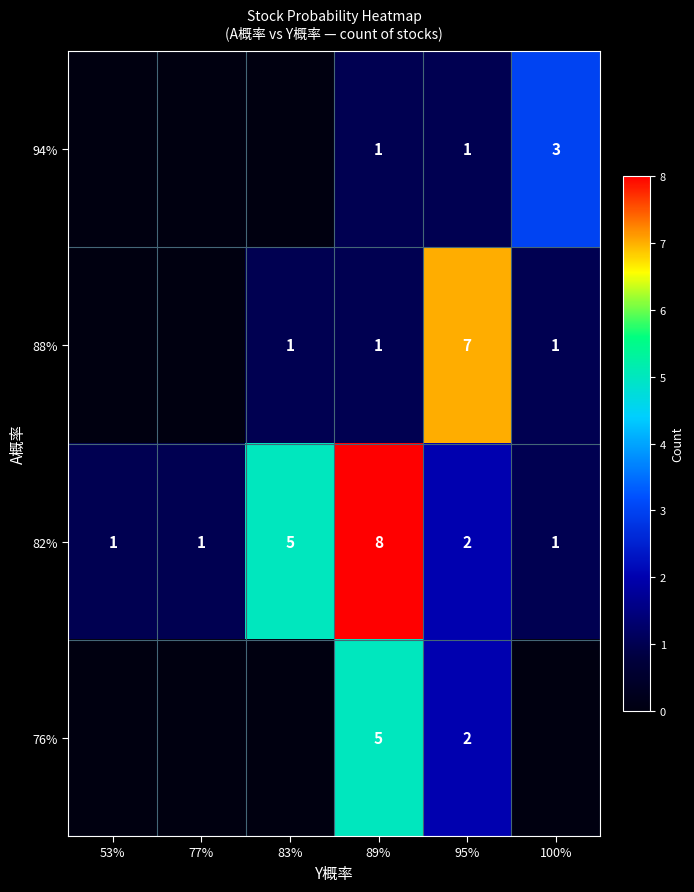

What is the difference between the maximum and minimum values in the 82% series?

7